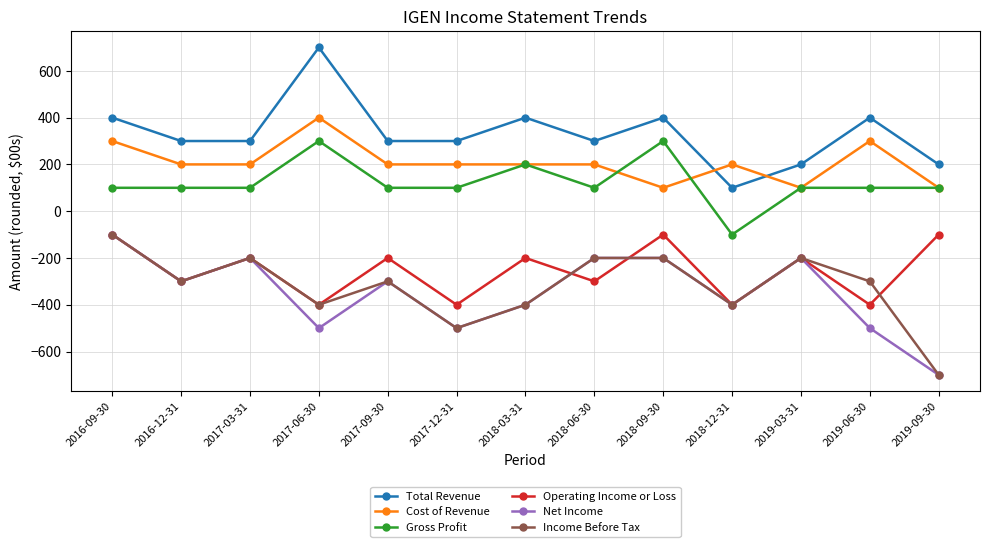

What is the approximate value of Net Income at 2017-12-31, to the nearest 100?

-500